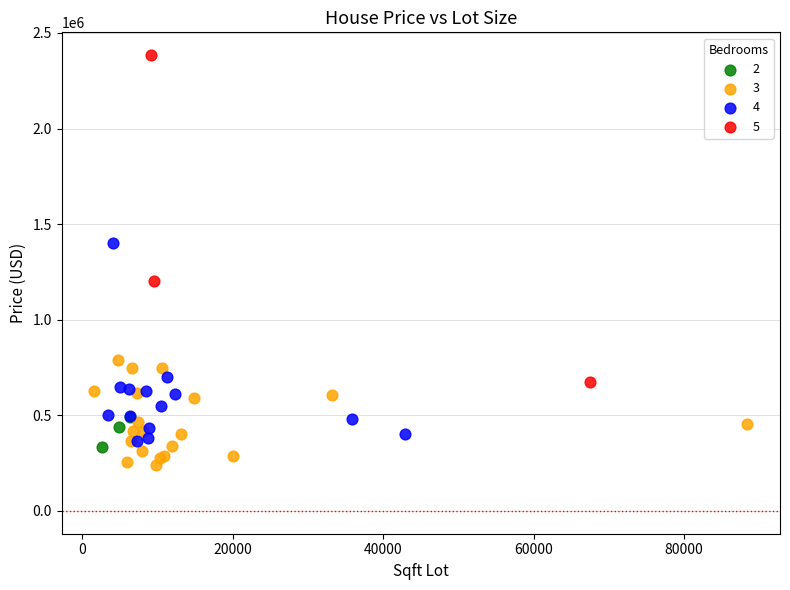

Which series has the largest Y range (max minus min)?

5